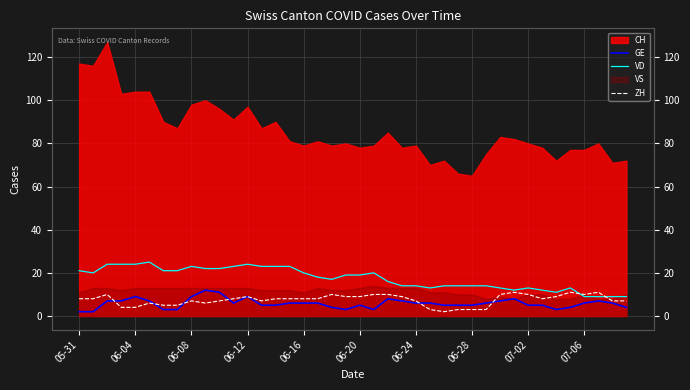

In GE, how many points are lower than both neighbors (excluding endpoints)?

4